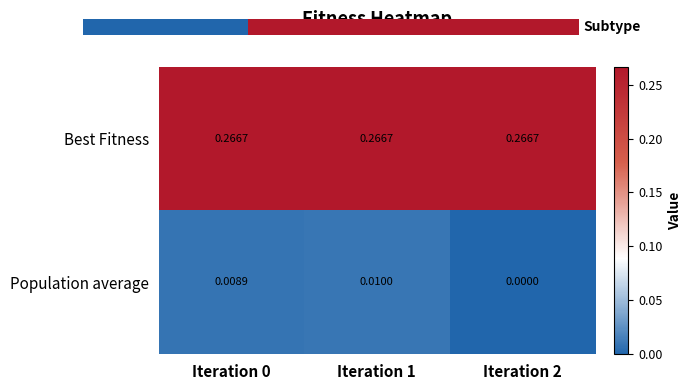

Rank the series at Iteration 1 from highest to lowest value.

Best Fitness, Population average